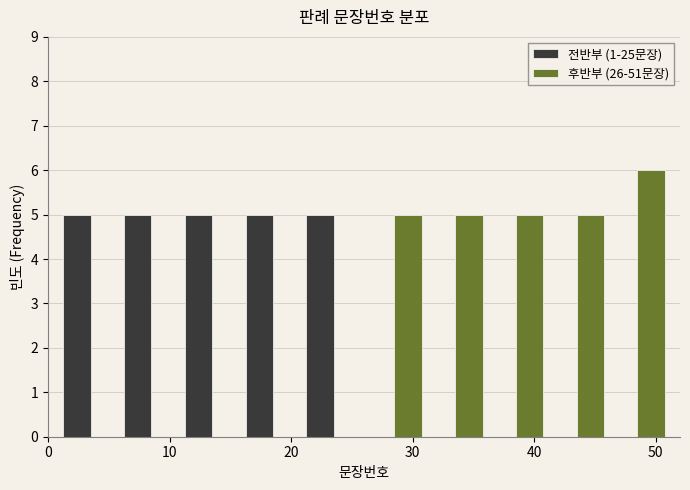

What is the height of the 전반부 (1-25문장) bar covering 6 to 11 on the x-axis? The values are not printed on the chart, so give them approximately, as read against the axis.

5